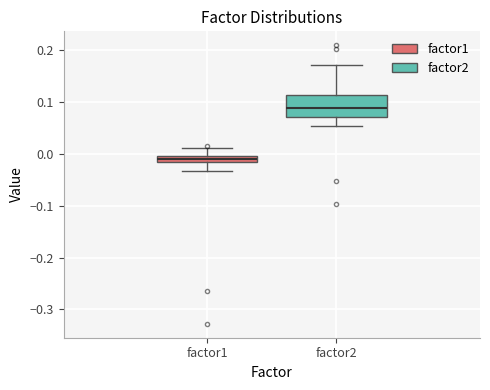

Where is the lower edge of the box for factor2 on the y-axis? The values are not printed on the chart, so give them approximately, as read against the axis.

0.07